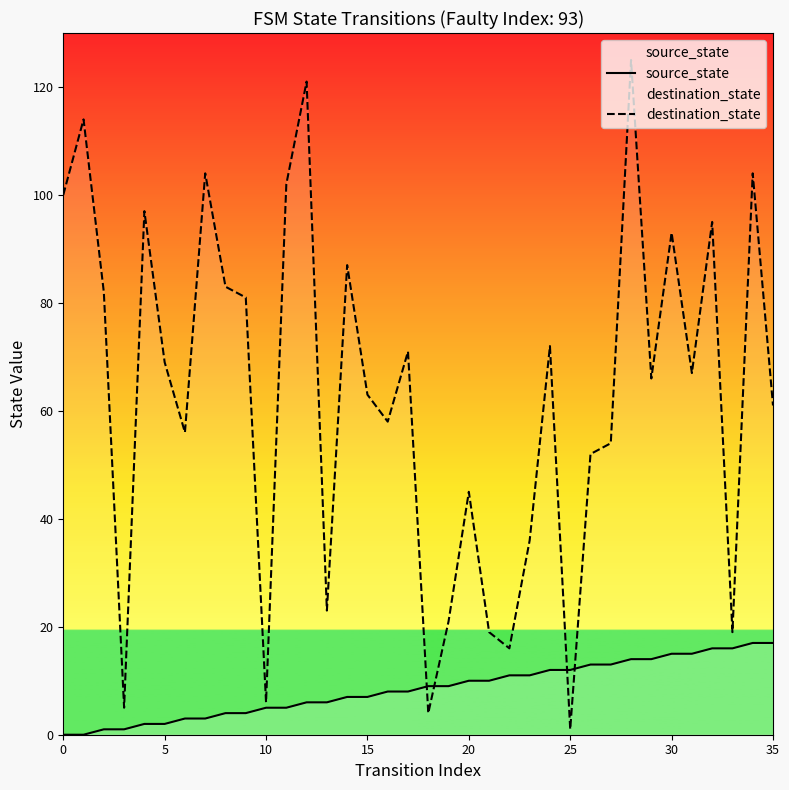

How many lines are shown in the chart?

2